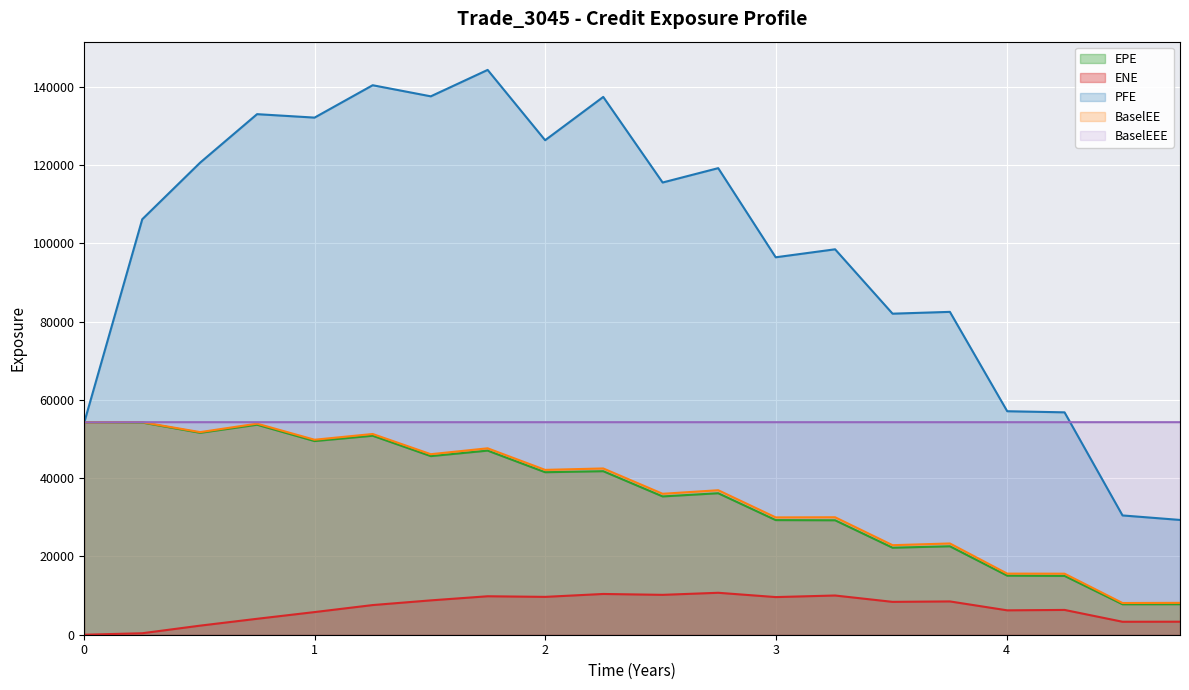

True or false: BaselEE and EPE cross at least once.

False